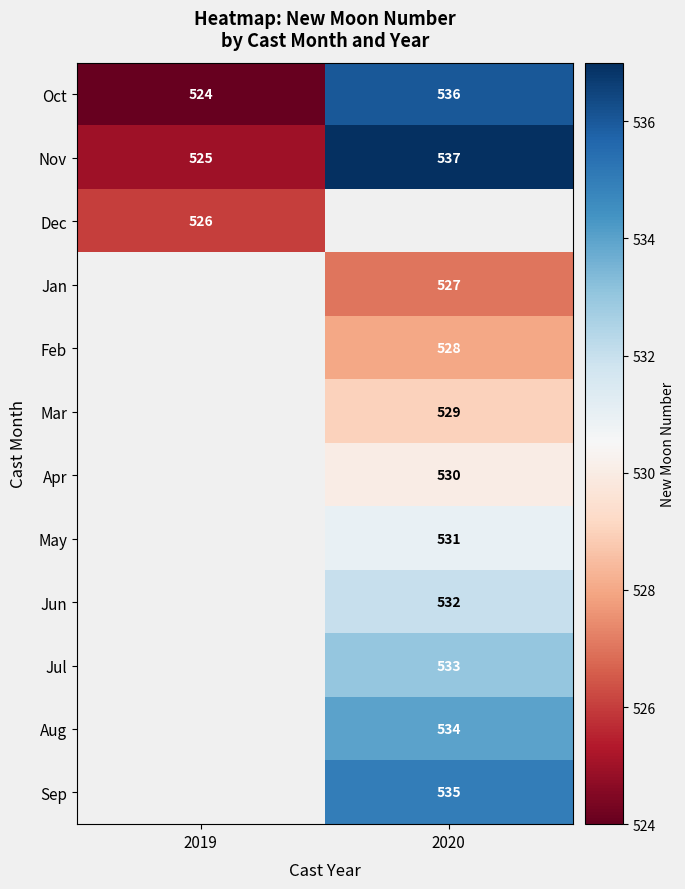

Which label corresponds to the largest value in the chart?

2020